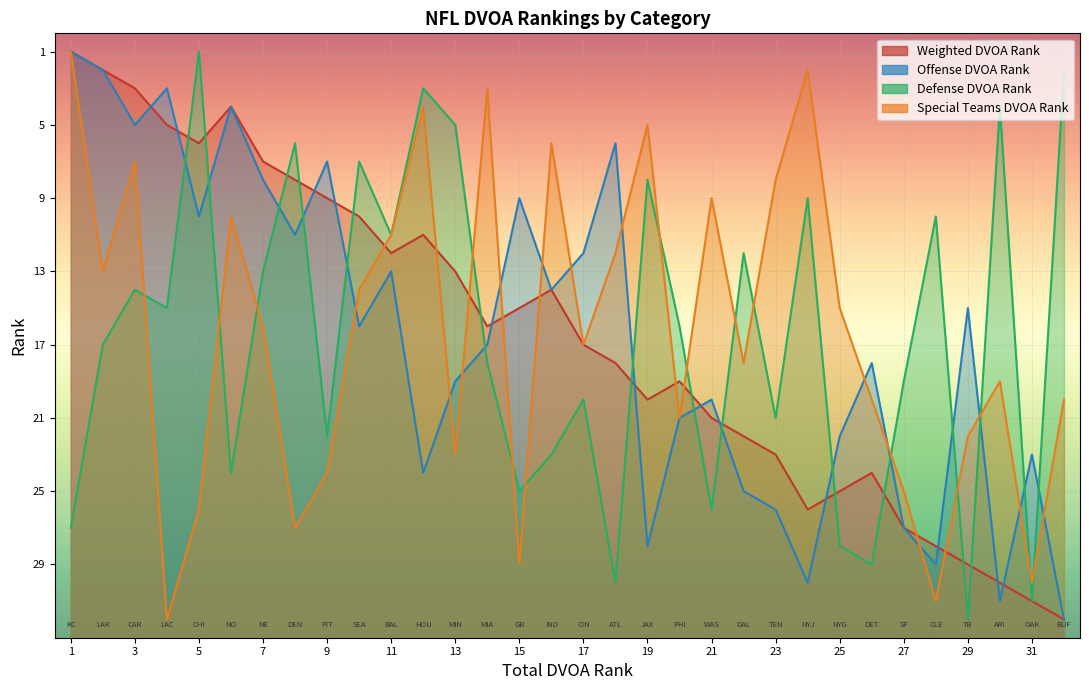

What value does the Special Teams DVOA Rank series have at 23, to the nearest 5?

10